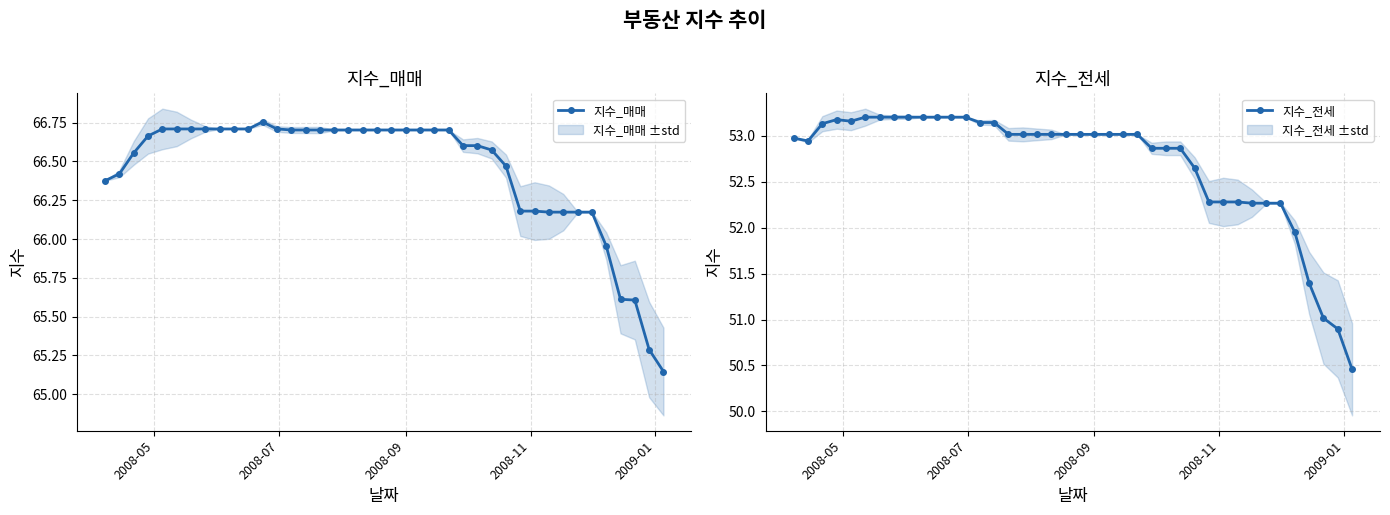

What is the value of the 지수_전세 point at the 20th from the left?

53.0